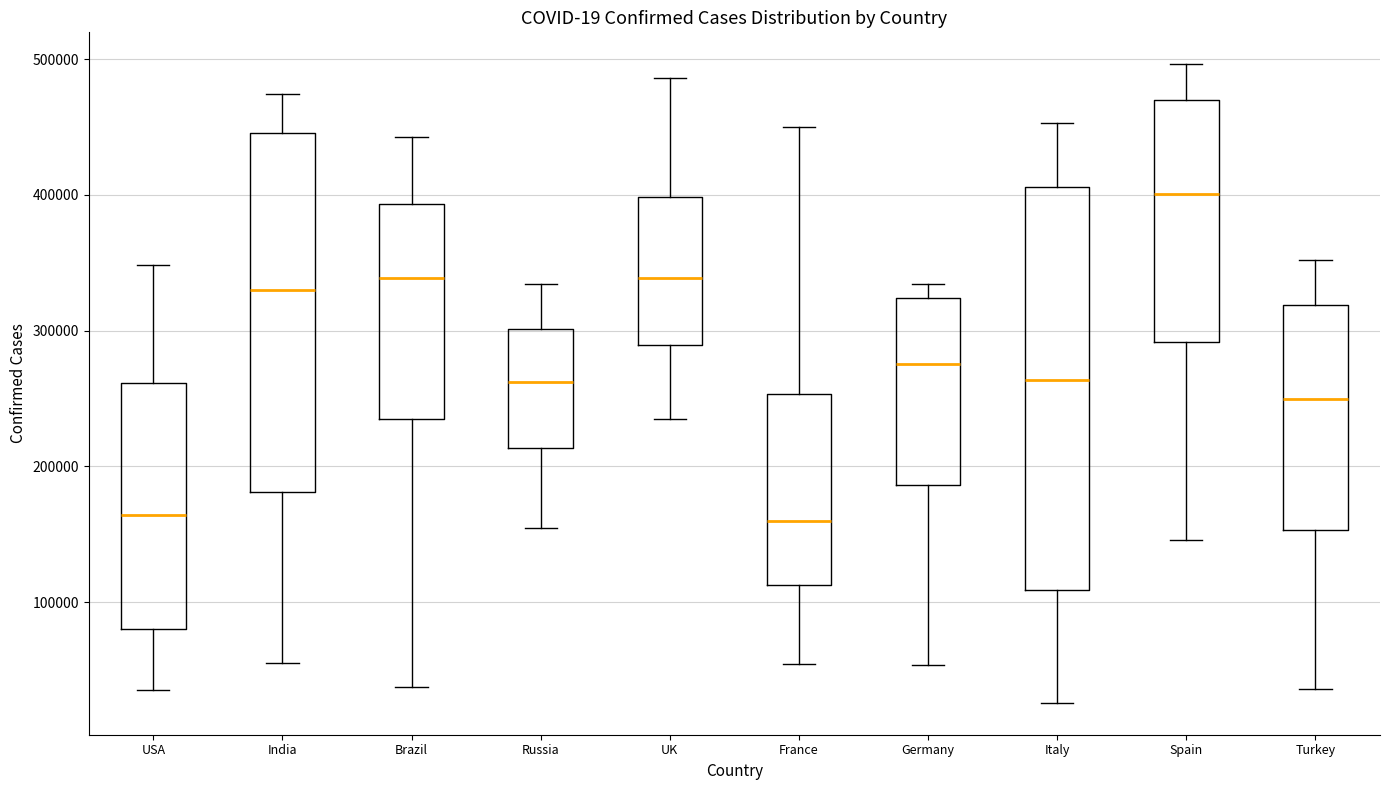

Reading left to right, read every box against the y-axis: the position of its median line, the range the box covers, and the ends of its whiskers. The values are not printed on the chart, so give them approximately, as read against the axis.

USA: median 160000, box 80000 to 260000, whiskers 40000 to 350000
India: median 330000, box 180000 to 450000, whiskers 60000 to 470000
Brazil: median 340000, box 230000 to 390000, whiskers 40000 to 440000
Russia: median 260000, box 210000 to 300000, whiskers 150000 to 330000
UK: median 340000, box 290000 to 400000, whiskers 230000 to 490000
France: median 160000, box 110000 to 250000, whiskers 50000 to 450000
Germany: median 280000, box 190000 to 320000, whiskers 50000 to 330000
Italy: median 260000, box 110000 to 410000, whiskers 30000 to 450000
Spain: median 400000, box 290000 to 470000, whiskers 150000 to 500000
Turkey: median 250000, box 150000 to 320000, whiskers 40000 to 350000